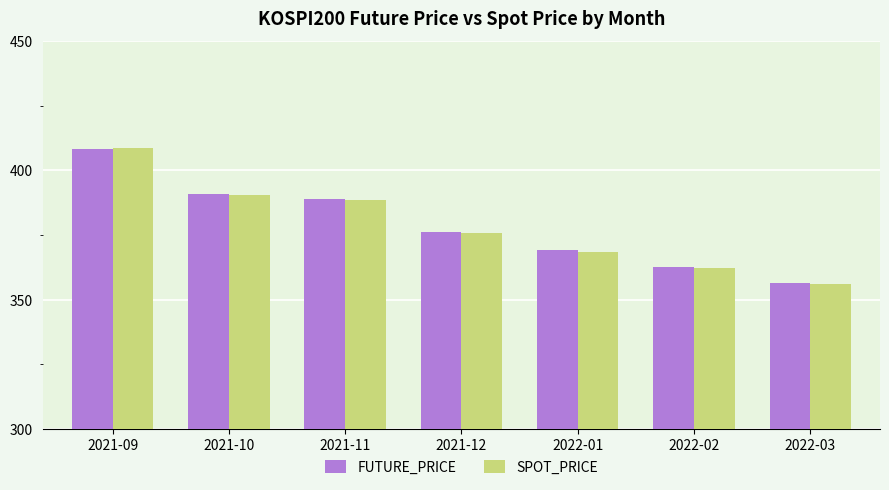

What is the lowest value of the SPOT_PRICE series?

355.9